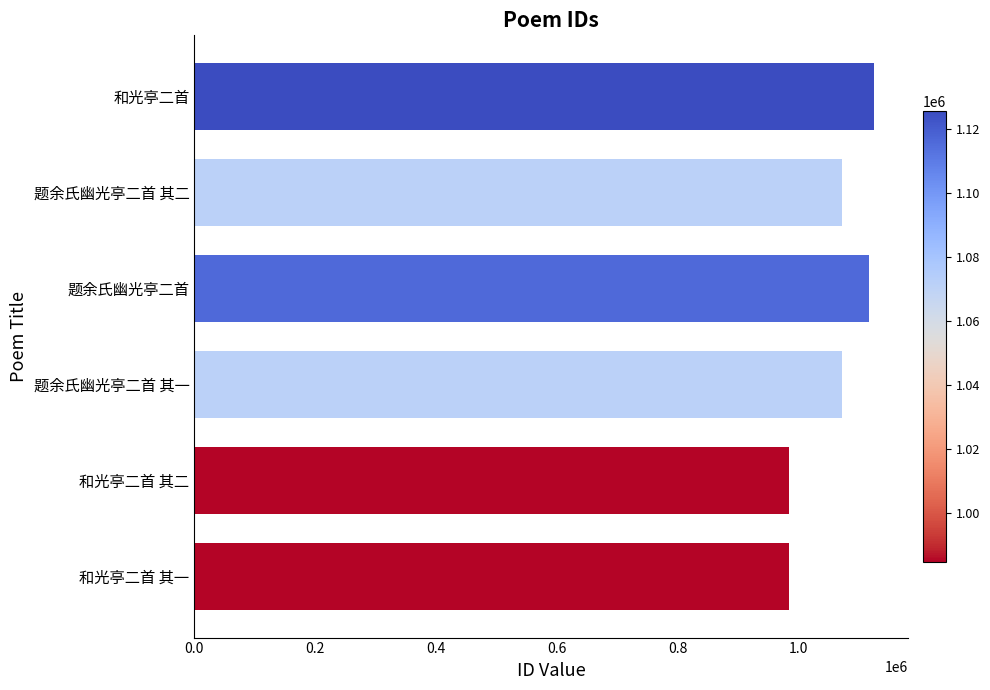

What is the minimum value shown in the chart?

984619